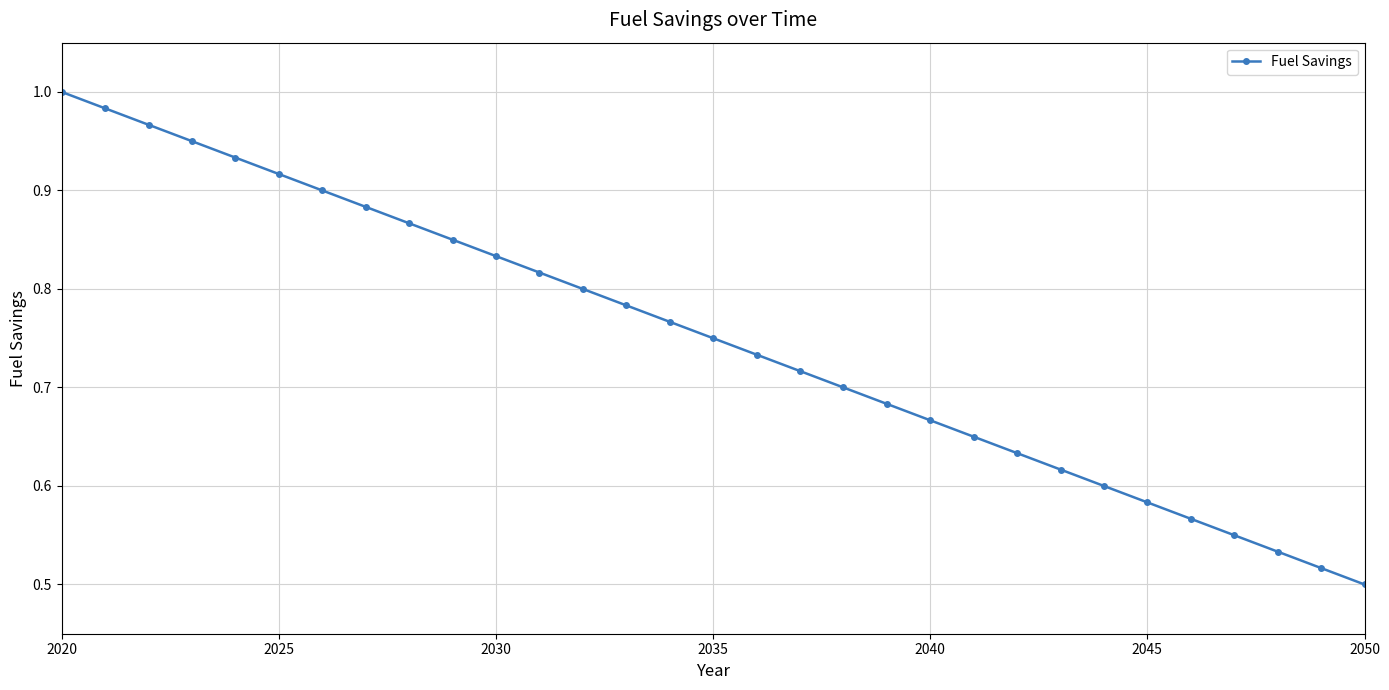

True or false: there are more than 2 points higher than both neighbors.

False